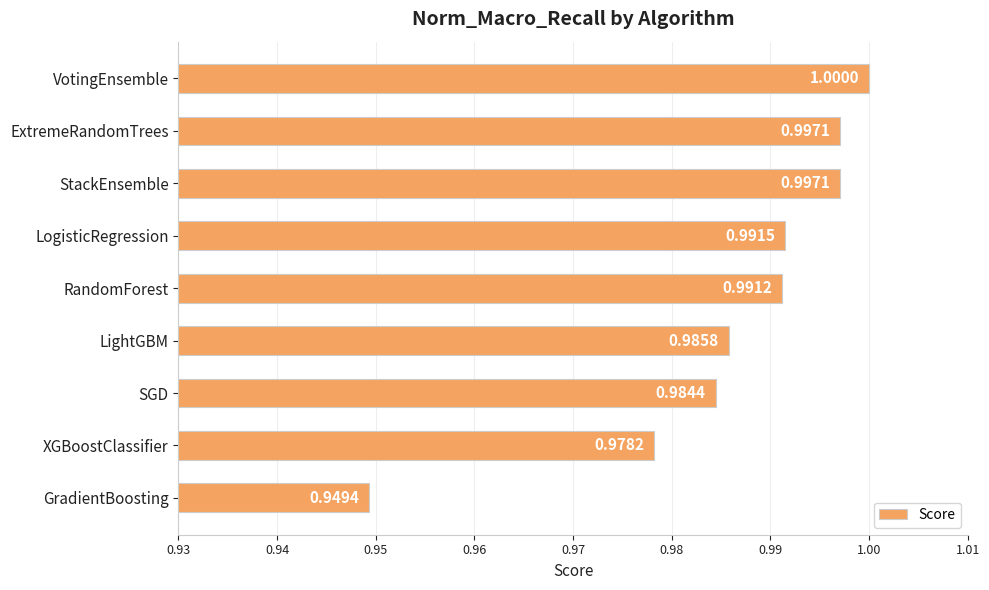

At which label is the value closest to 0?

GradientBoosting